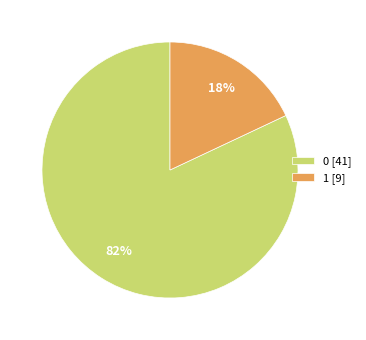

Combined, do 1 [9] and 0 [41] account for over 50%?

Yes